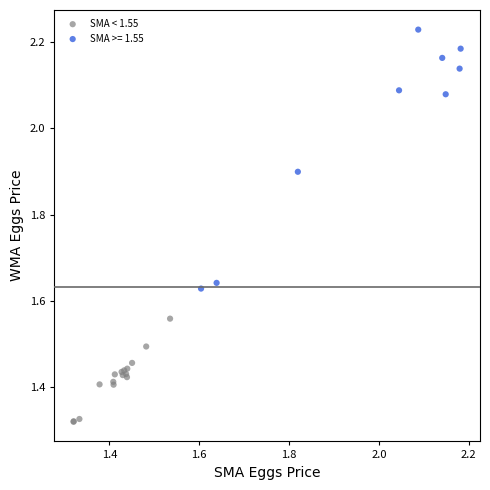

Which series contains the highest Y value?

SMA >= 1.55